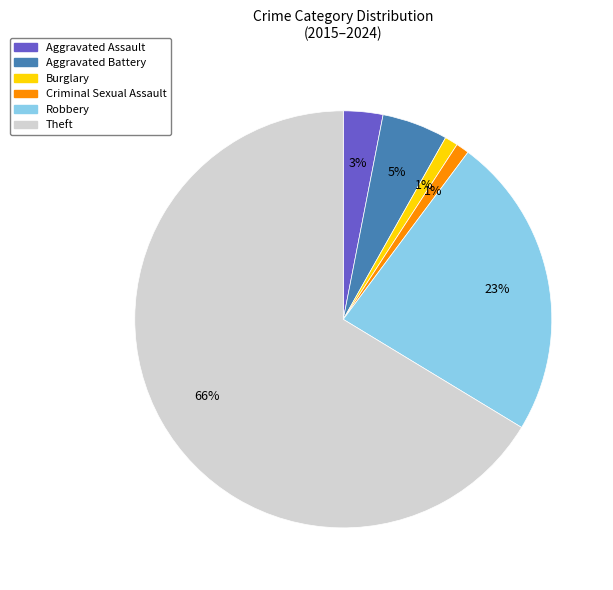

Which has a higher value, Criminal Sexual Assault or Aggravated Assault?

Aggravated Assault